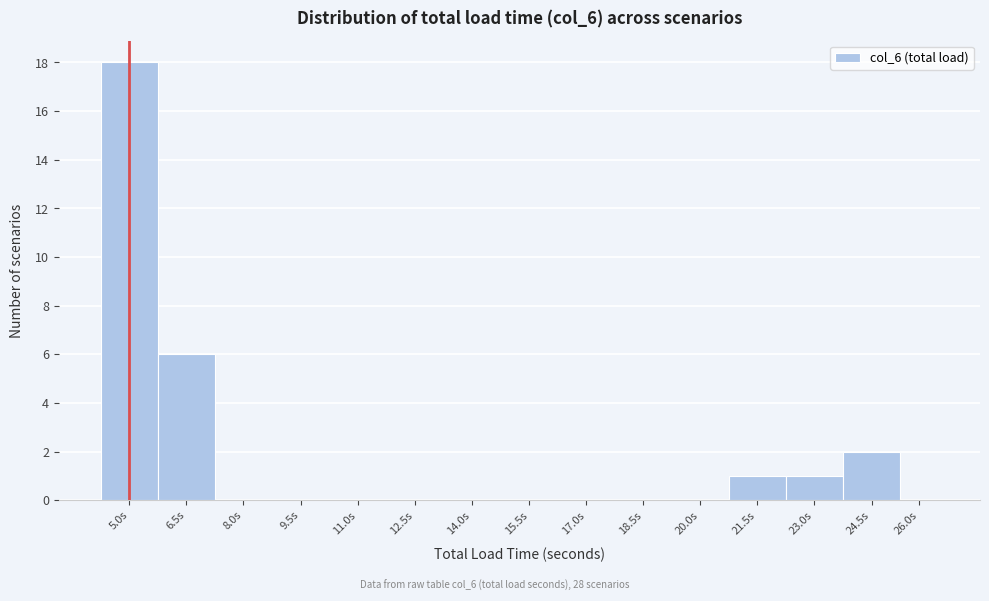

Reading left to right, what are all the values shown in this chart?

5.0s=18	6.5s=6	8.0s=0	9.5s=0	11.0s=0	12.5s=0	14.0s=0	15.5s=0	17.0s=0	18.5s=0	20.0s=0	21.5s=1	23.0s=1	24.5s=2	26.0s=0